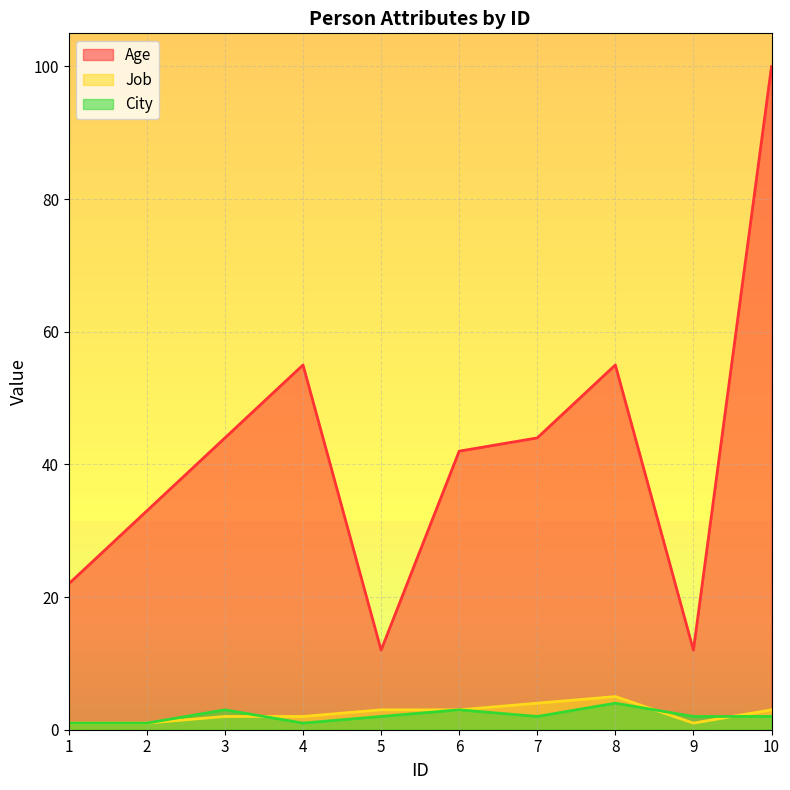

Which category has the lowest value in the Job series?

1